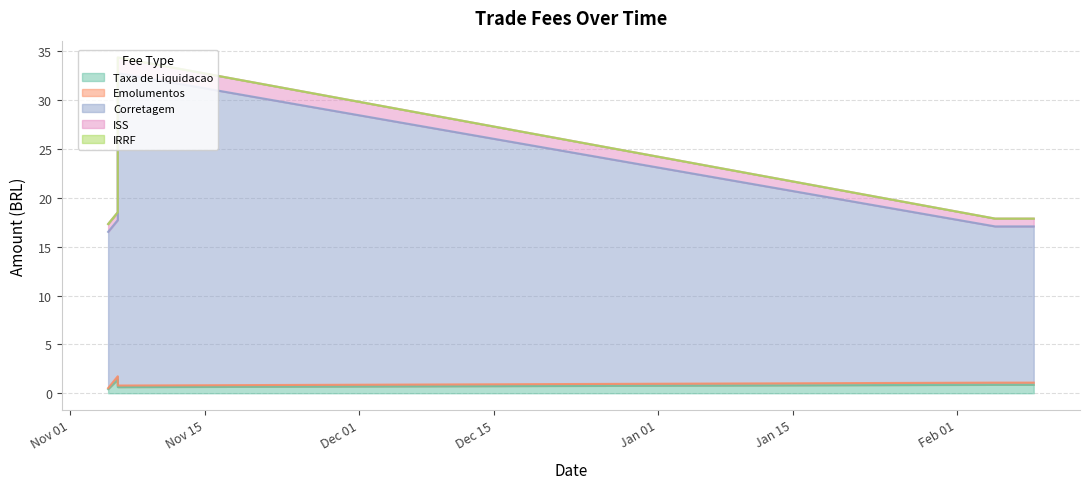

Which category has the highest value across all series?

2008-11-06